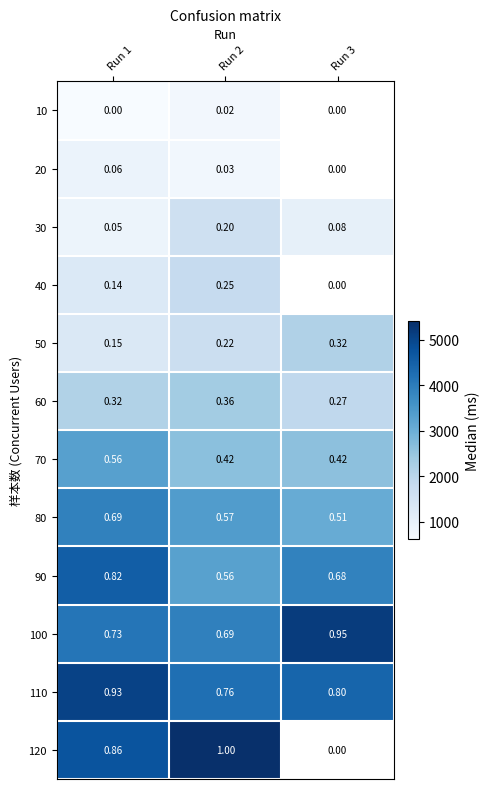

Is the value of 70 at Run 2 greater than the value of 110 at Run 1?

No